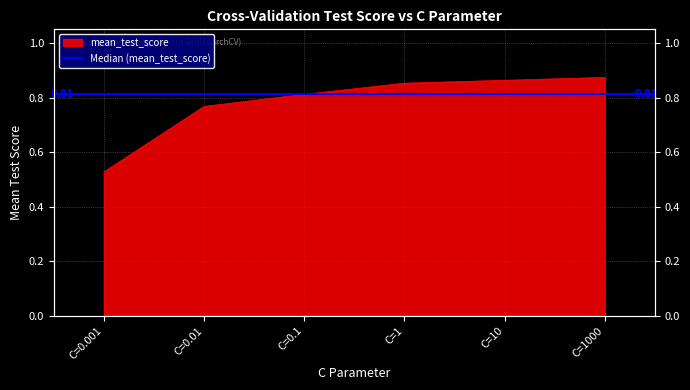

List the labels in order of value, largest first.

C=1000, C=10, C=1, C=0.1, C=0.01, C=0.001